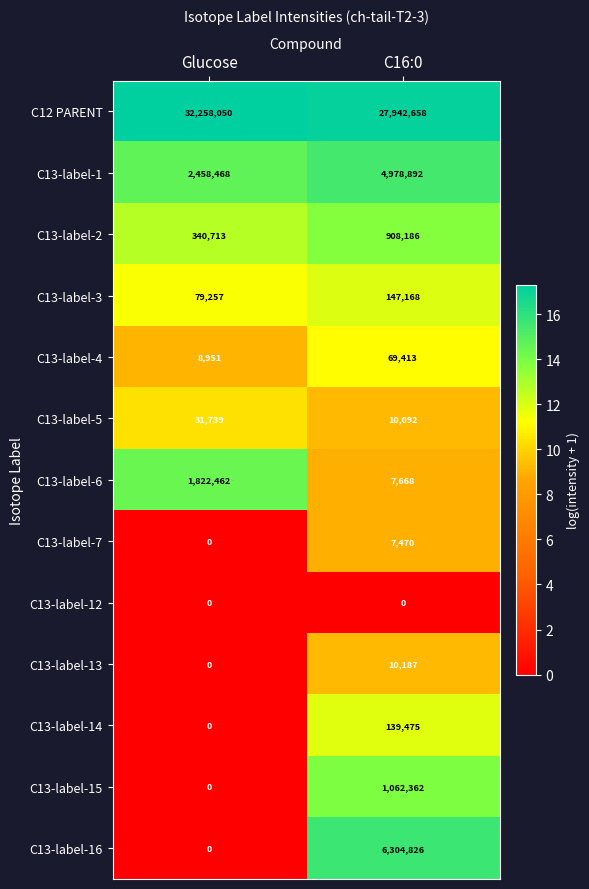

At which category is the sum across all series the highest?

C16:0